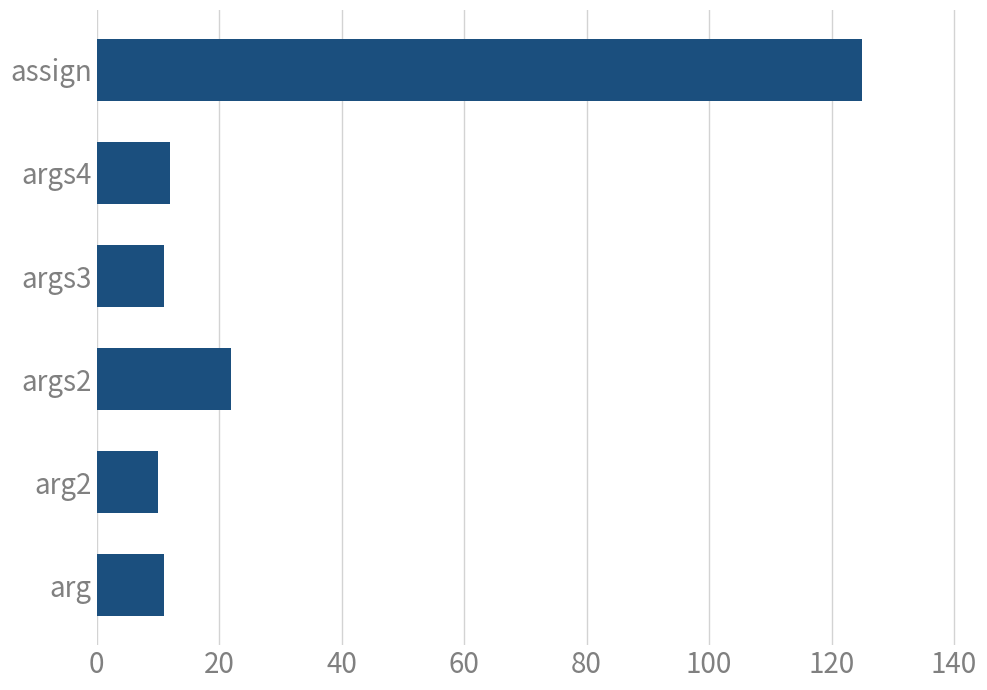

What value does the data have at assign?

125